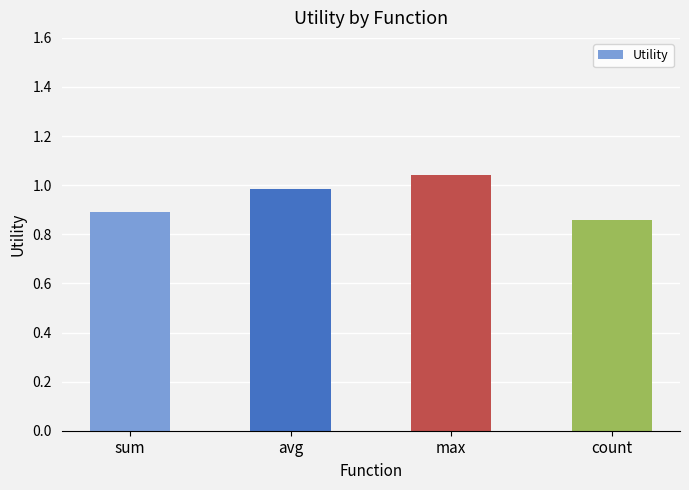

What is the label of the 4th bar from the left?

count